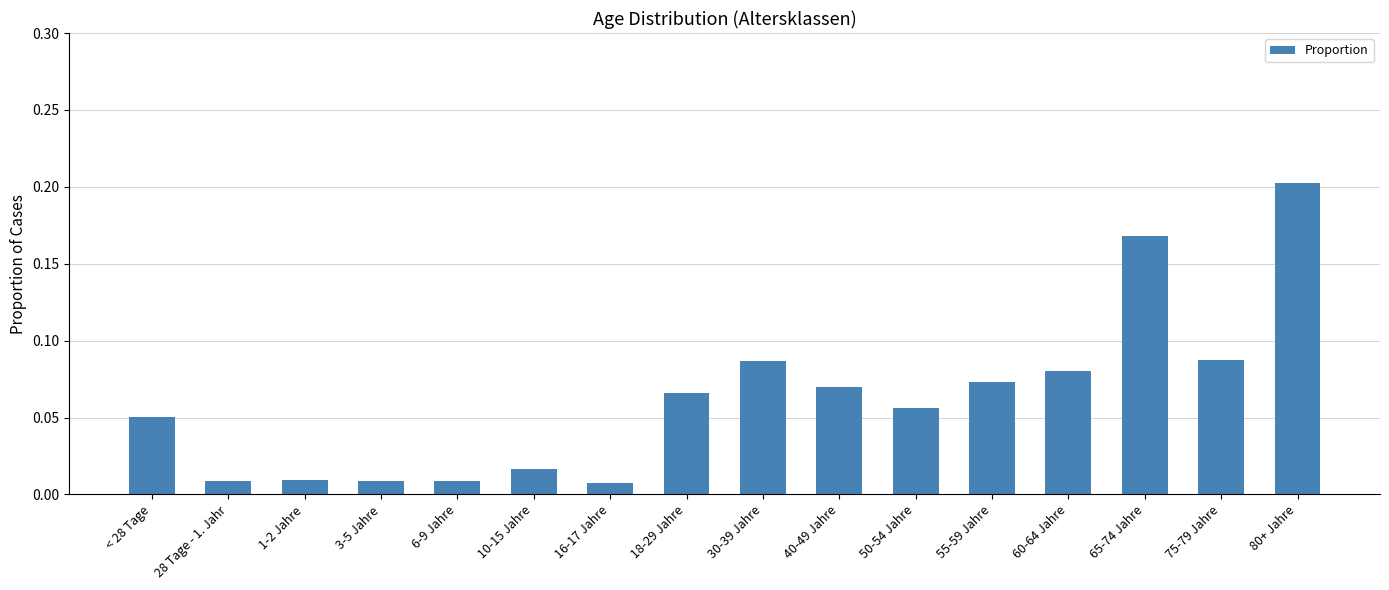

What position from the left is 65-74 Jahre?

14